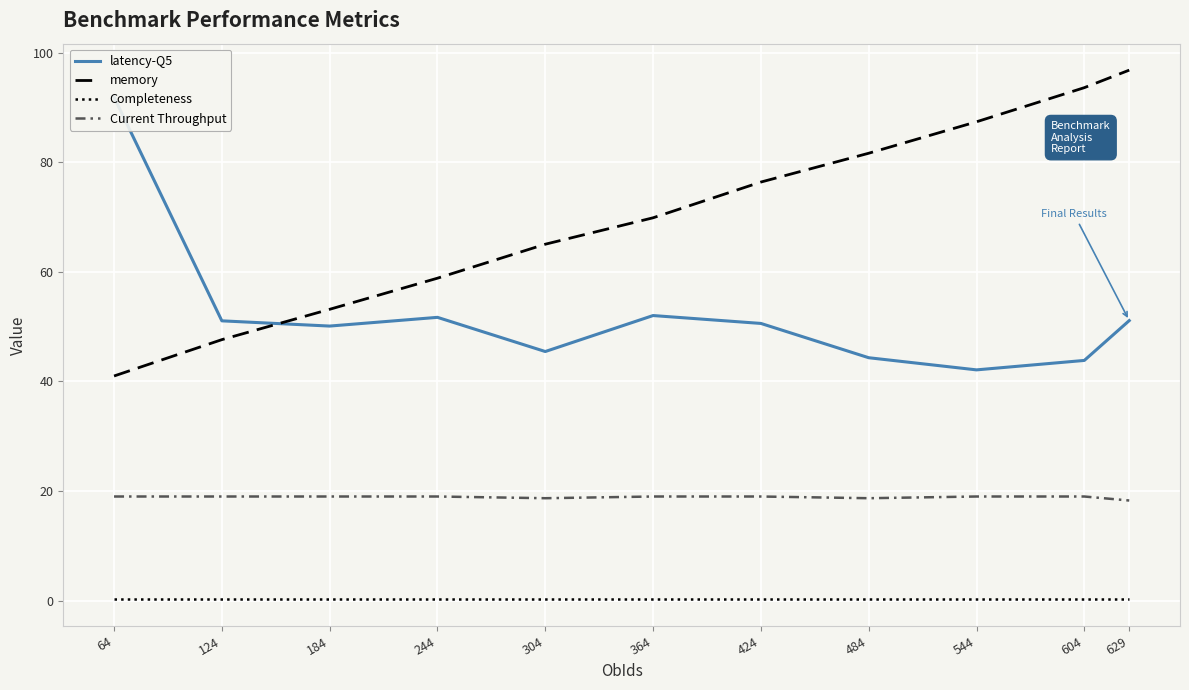

What are all the series names shown in the legend?

latency-Q5, memory, Completeness, Current Throughput